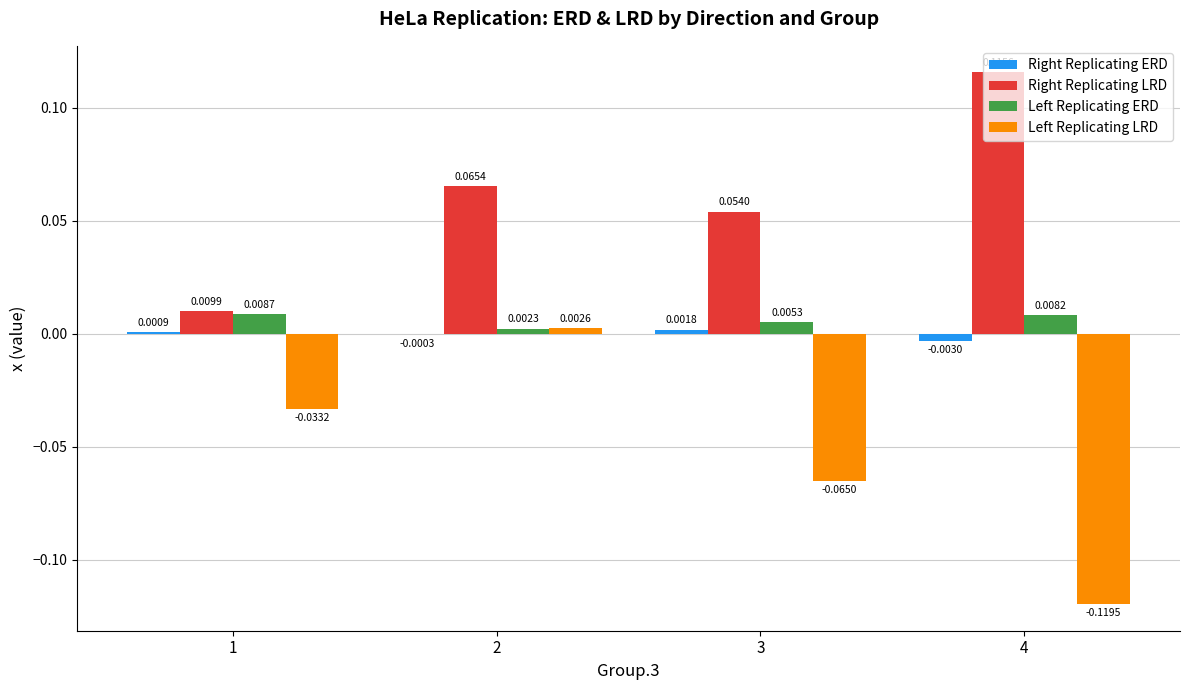

How many distinct data groups are displayed?

4